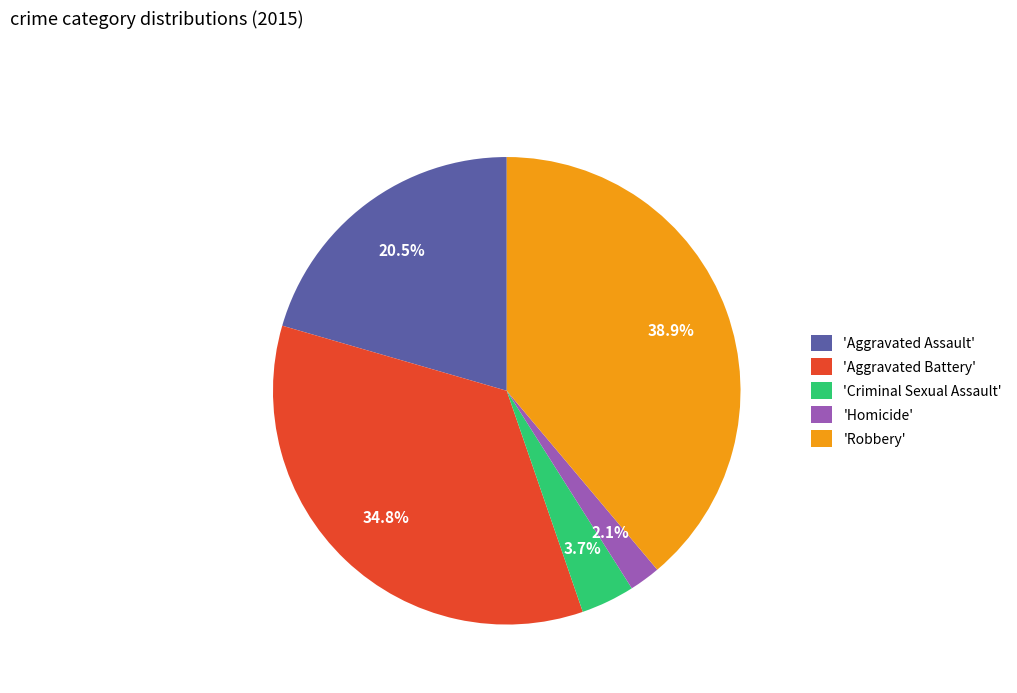

Which has a higher value, 'Homicide' or 'Aggravated Battery'?

'Aggravated Battery'